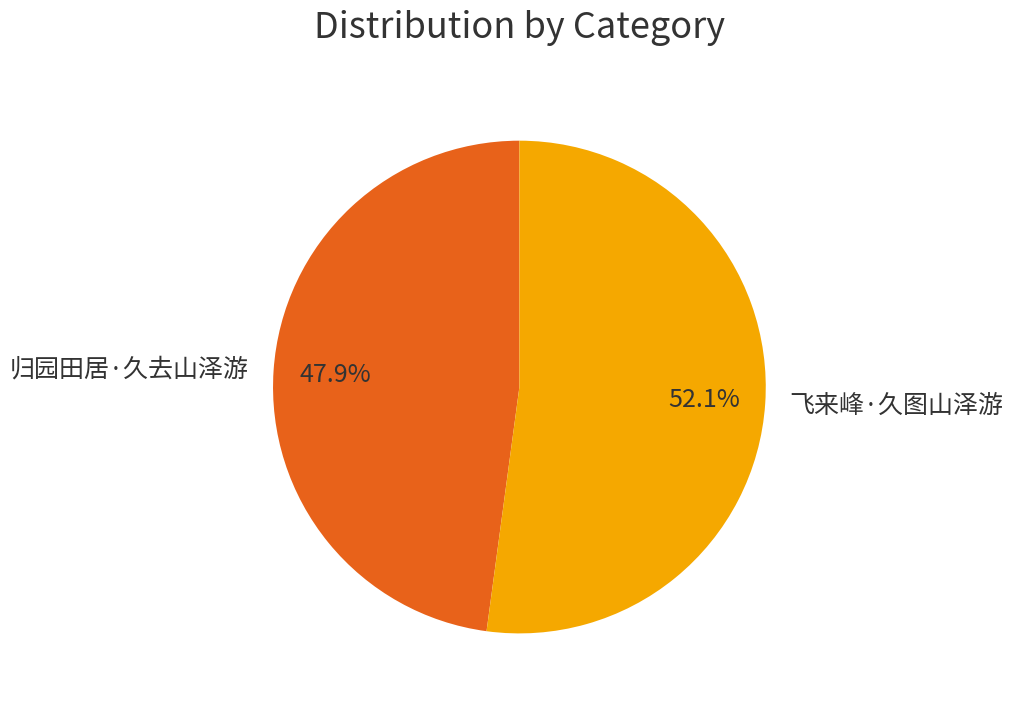

The 飞来峰·久图山泽游 slice represents 45% of the pie. True or false?

False